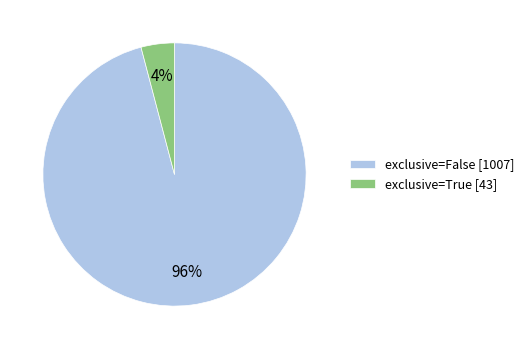

Is there any slice that represents more than half of the pie?

Yes